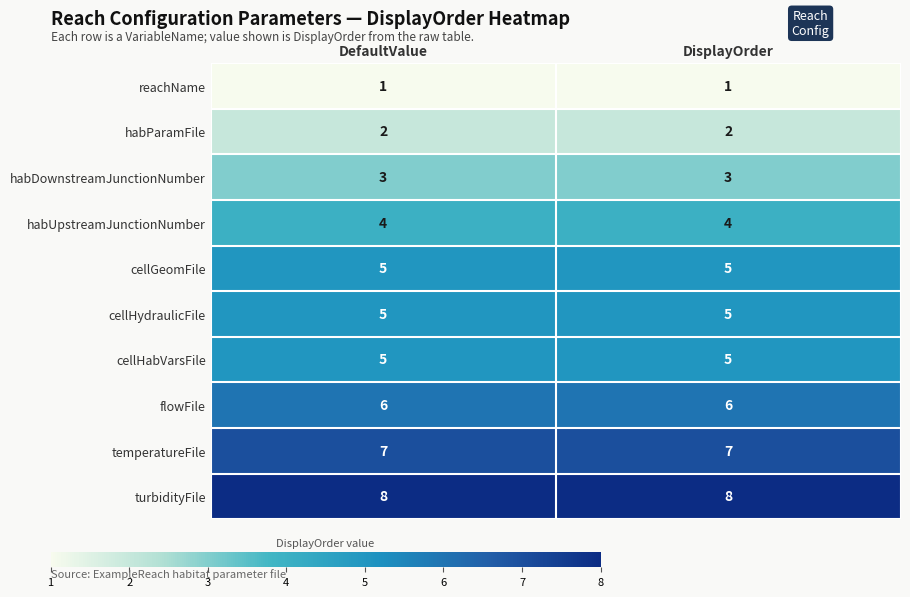

What is the average value of the cellHabVarsFile series?

5